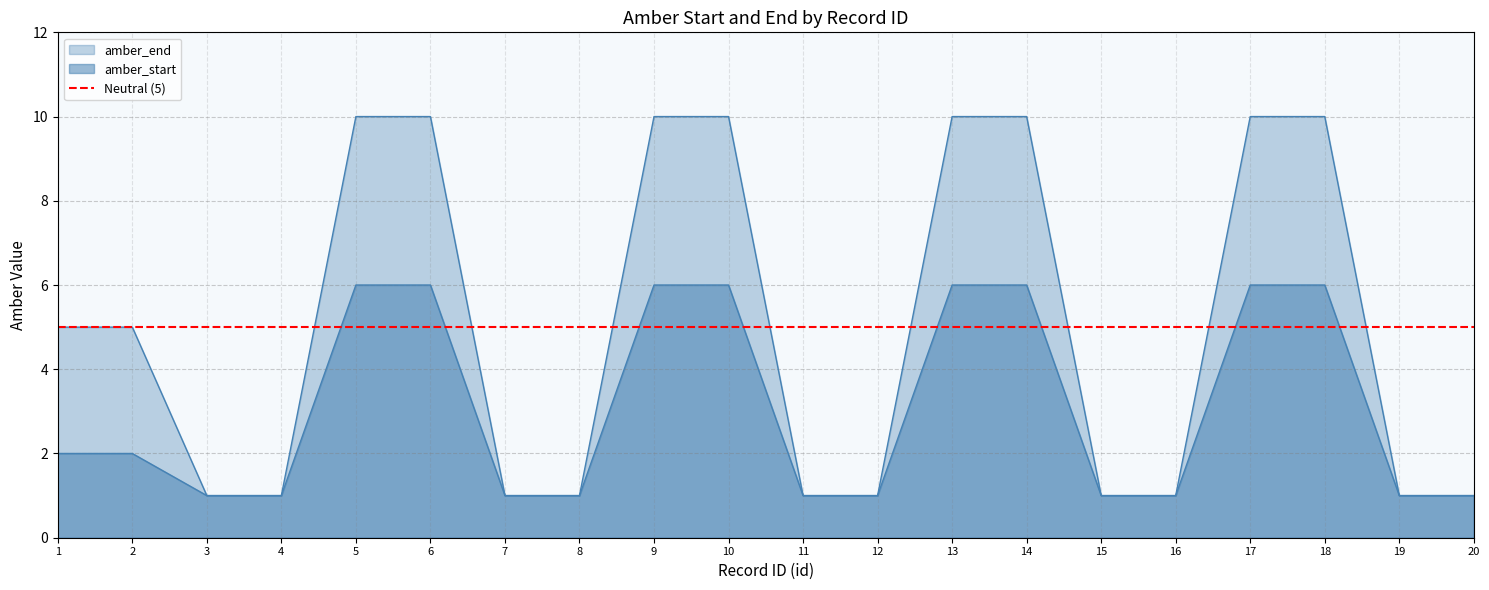

True or false: amber_start and amber_end intersect in this chart.

False